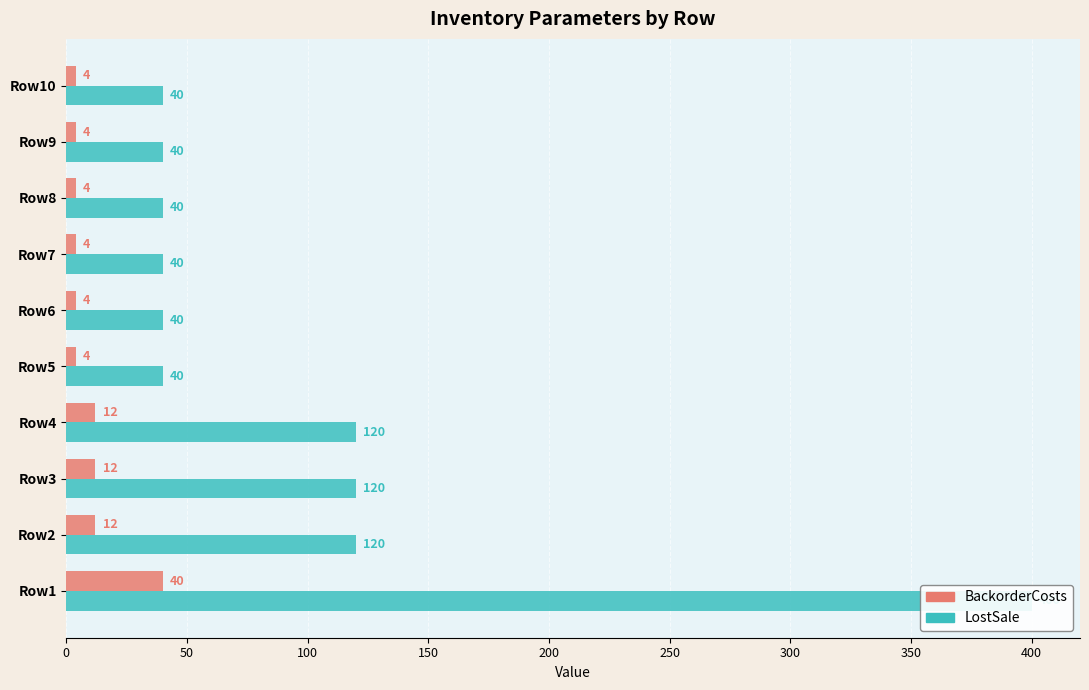

The BackorderCosts series shows 6 at Row9. True or false?

False